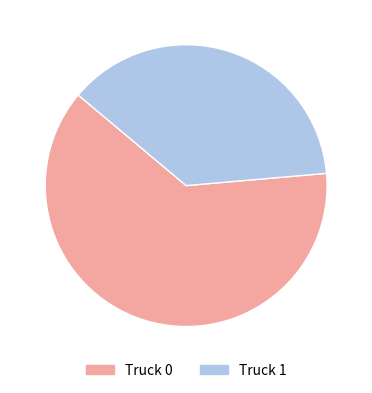

Approximately how many times larger is the value at Truck 1 compared to Truck 0?

0.6